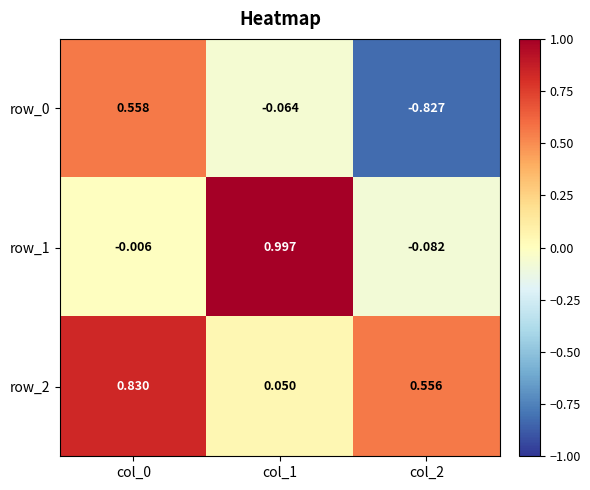

At which category does the chart reach its minimum across all series?

col_2